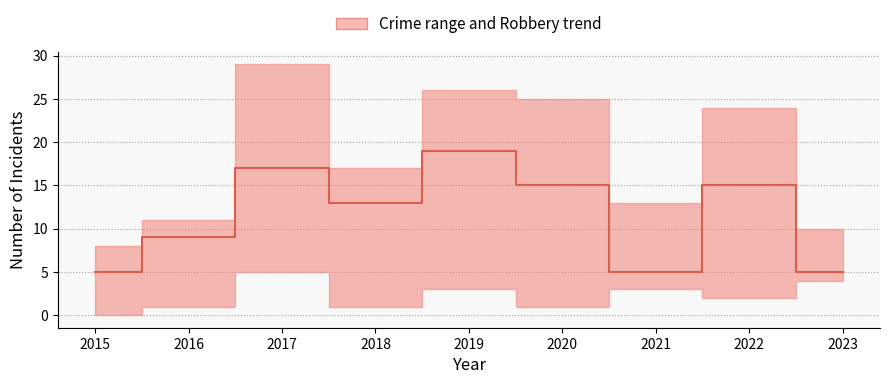

Reading right to left, list all the values displayed in this chart.

5	15	5	15	19	13	17	9	5